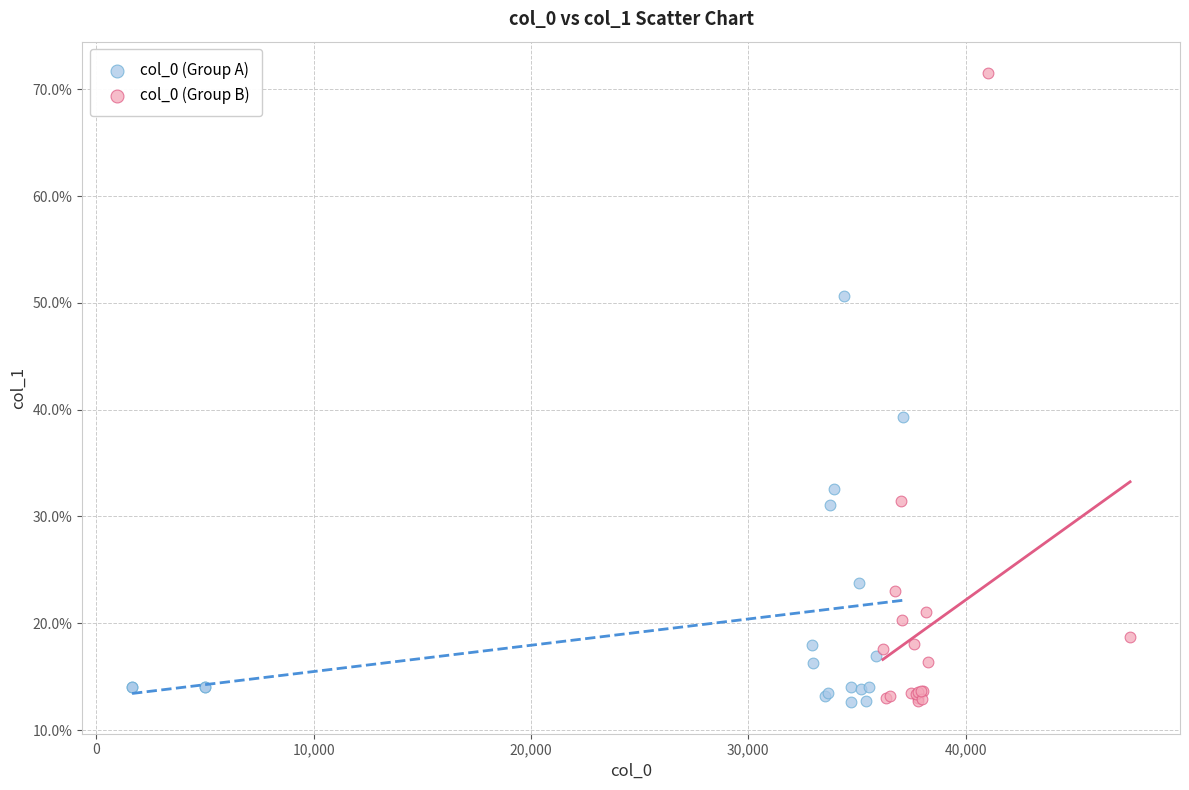

Which series has the largest Y range (max minus min)?

col_0 (Group B)